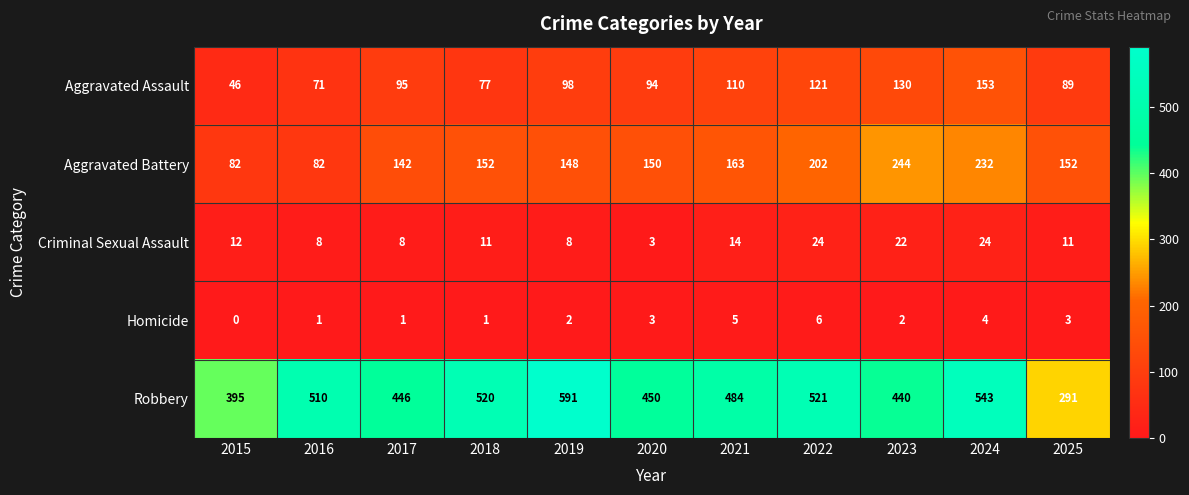

True or false: Homicide has a value of 1 at 2018.

True